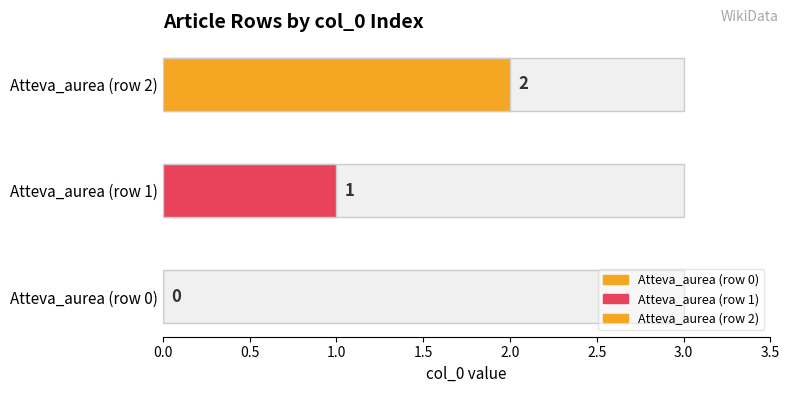

The chart shows a value of 2 at Atteva_aurea (row 2). True or false?

True